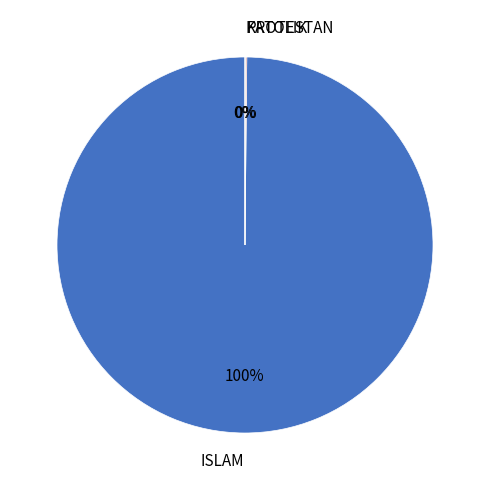

What percentage is the ISLAM slice, to the nearest percent?

100%